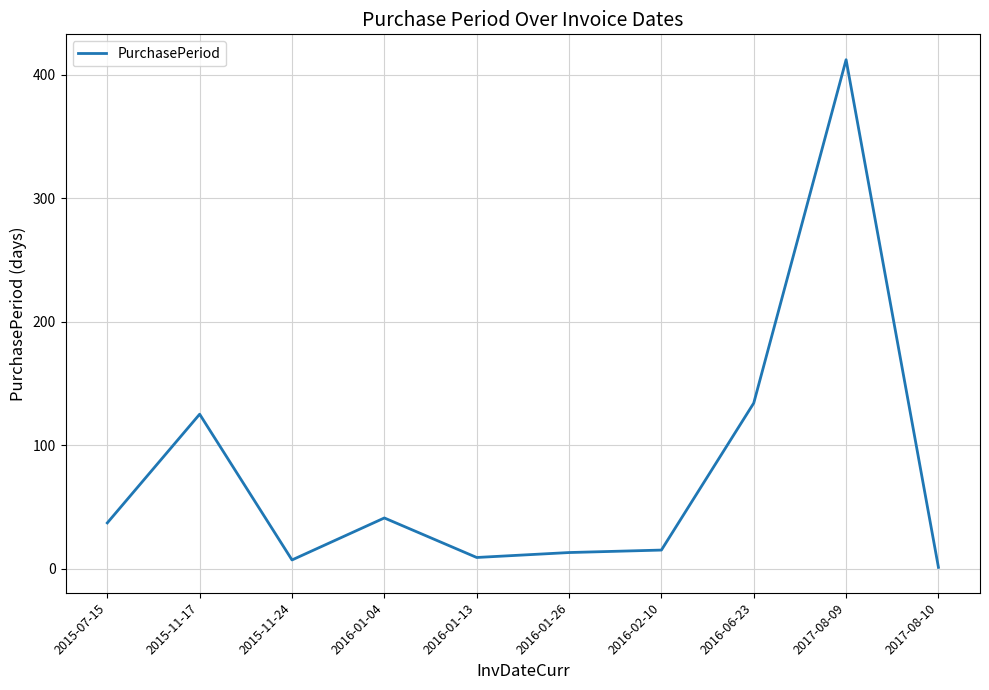

How many lines are shown in the chart?

1